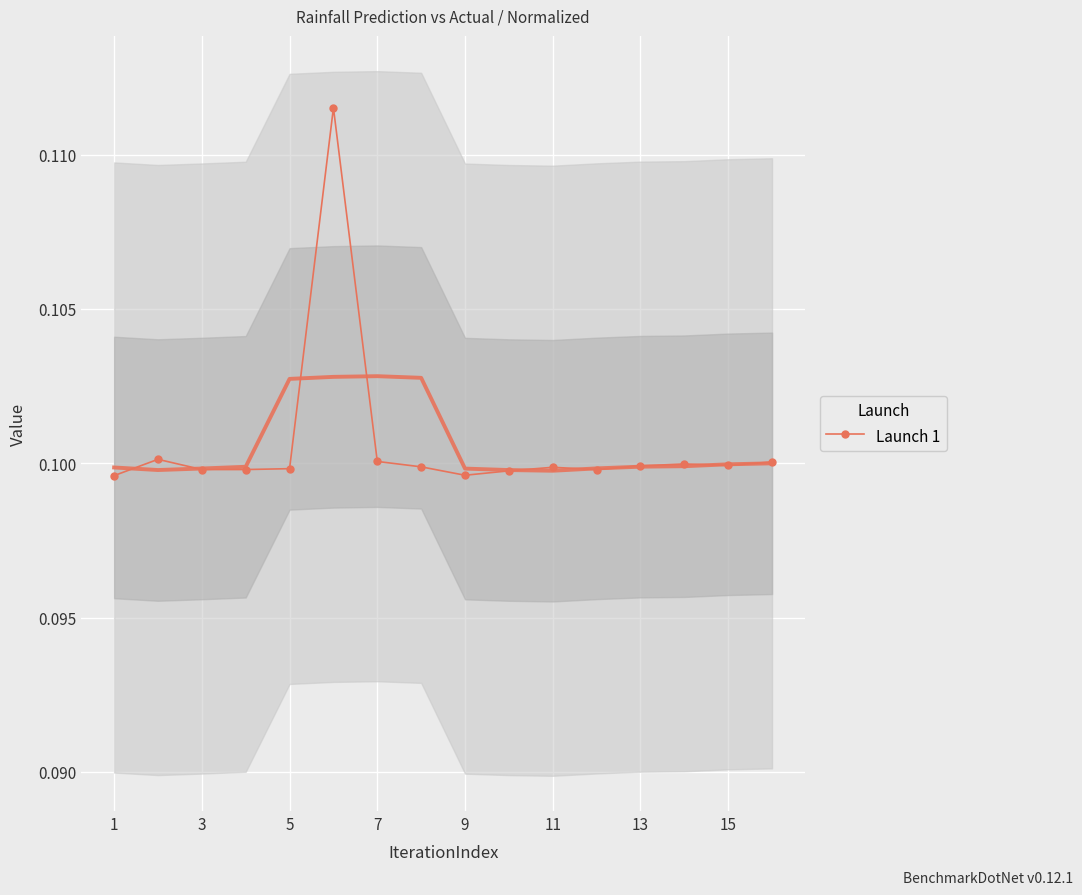

How many Launch 1 values are between 0 and 1?

16